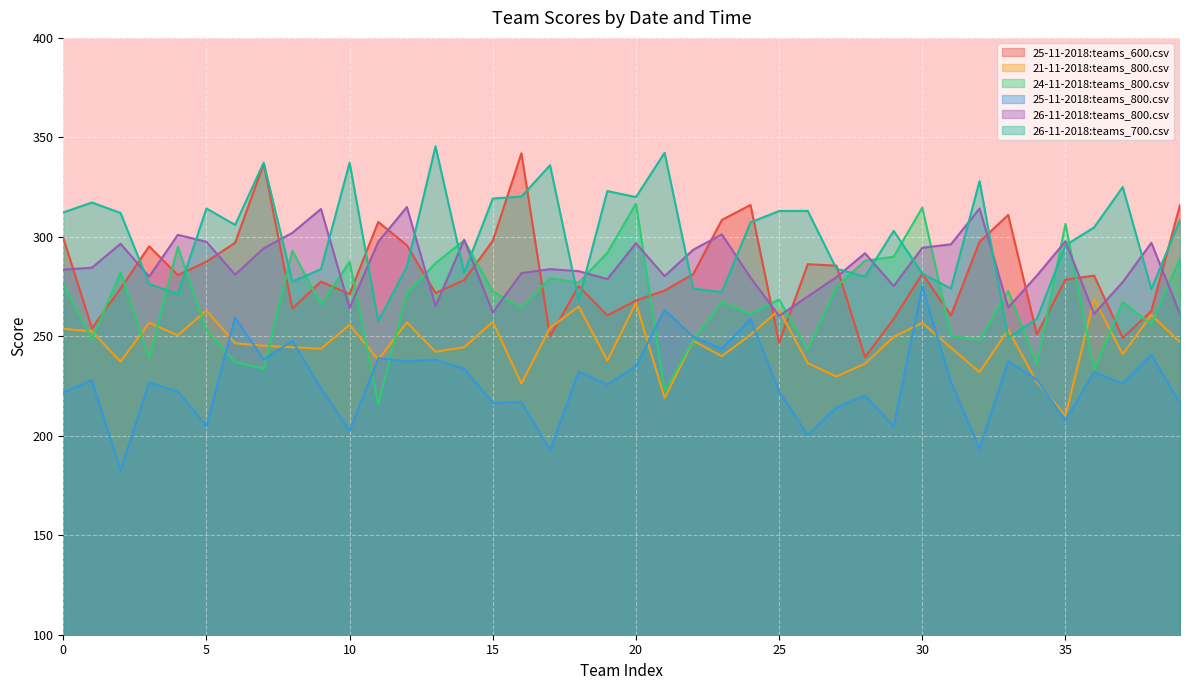

List the series in order of their peak value, lowest first.

21-11-2018:teams_800.csv, 25-11-2018:teams_800.csv, 26-11-2018:teams_800.csv, 24-11-2018:teams_800.csv, 25-11-2018:teams_600.csv, 26-11-2018:teams_700.csv